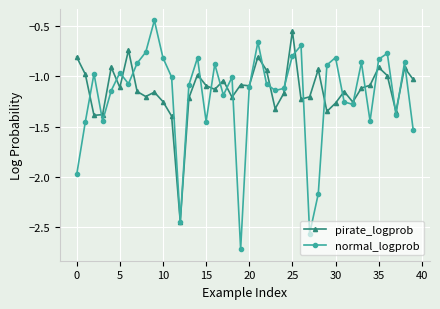

Rank the series by their maximum value, from highest to lowest.

normal_logprob, pirate_logprob